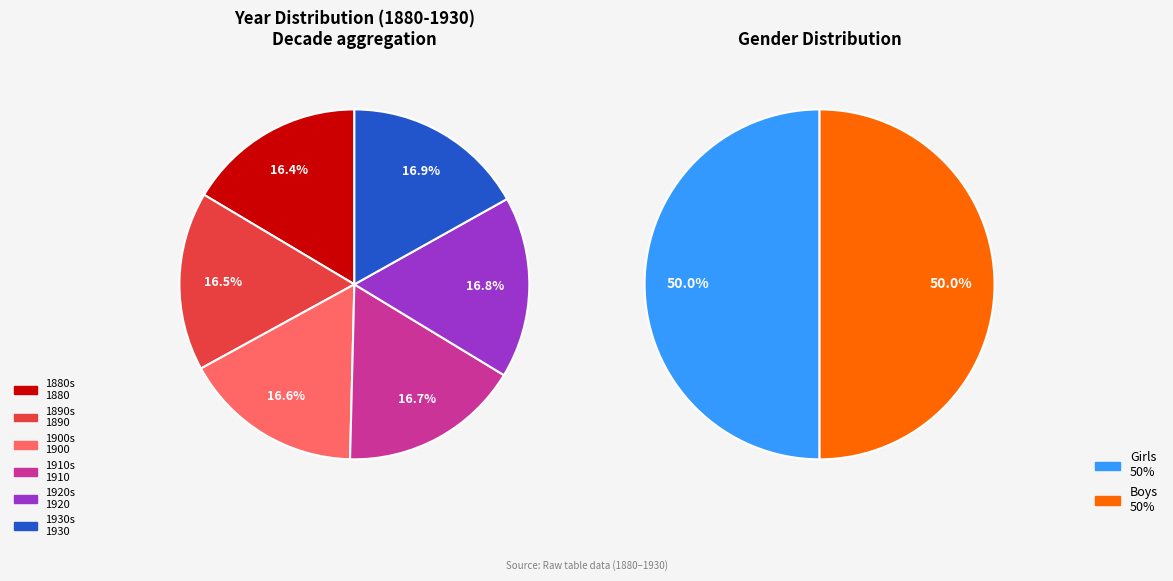

The 1887 slice represents 21% of the pie. True or false?

False